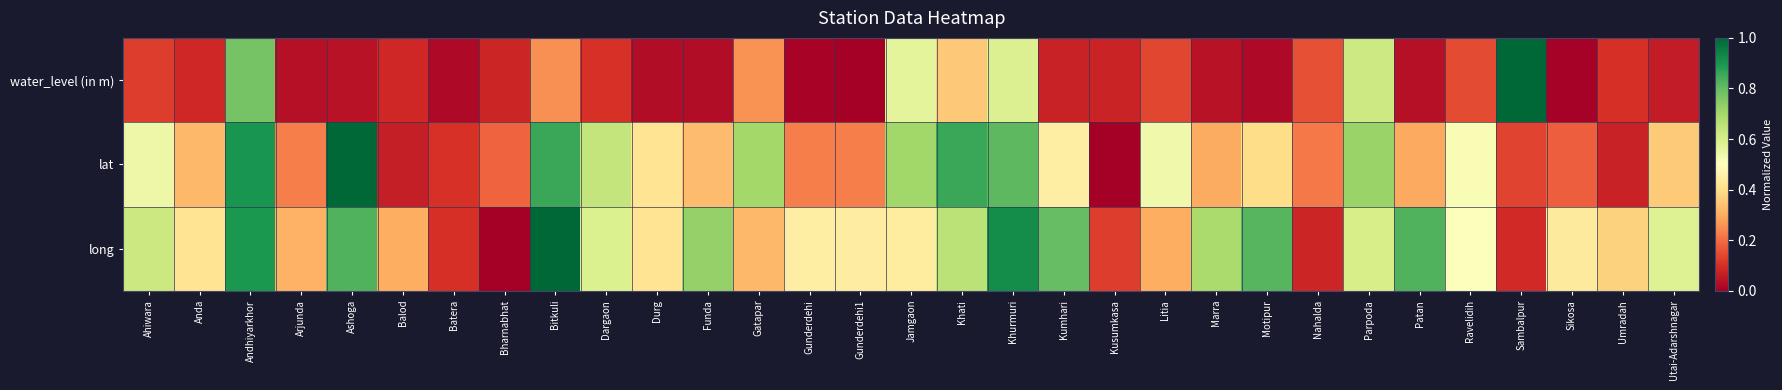

Which series has the widest spread of values?

water_level (in m)